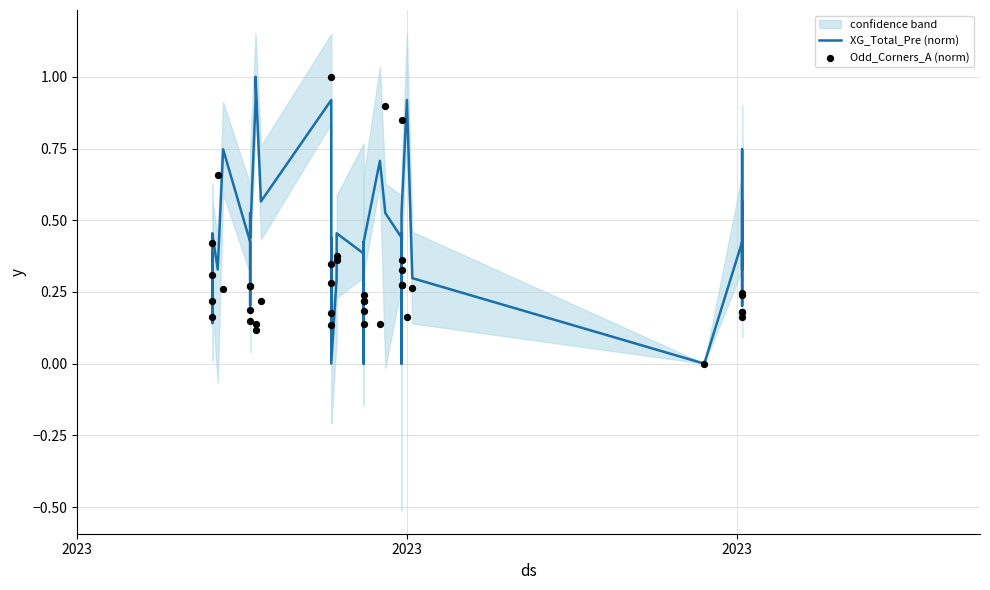

Is the value of Odd_Corners_A (norm) at 9 greater than the value of XG_Total_Pre (norm) at 16?

No